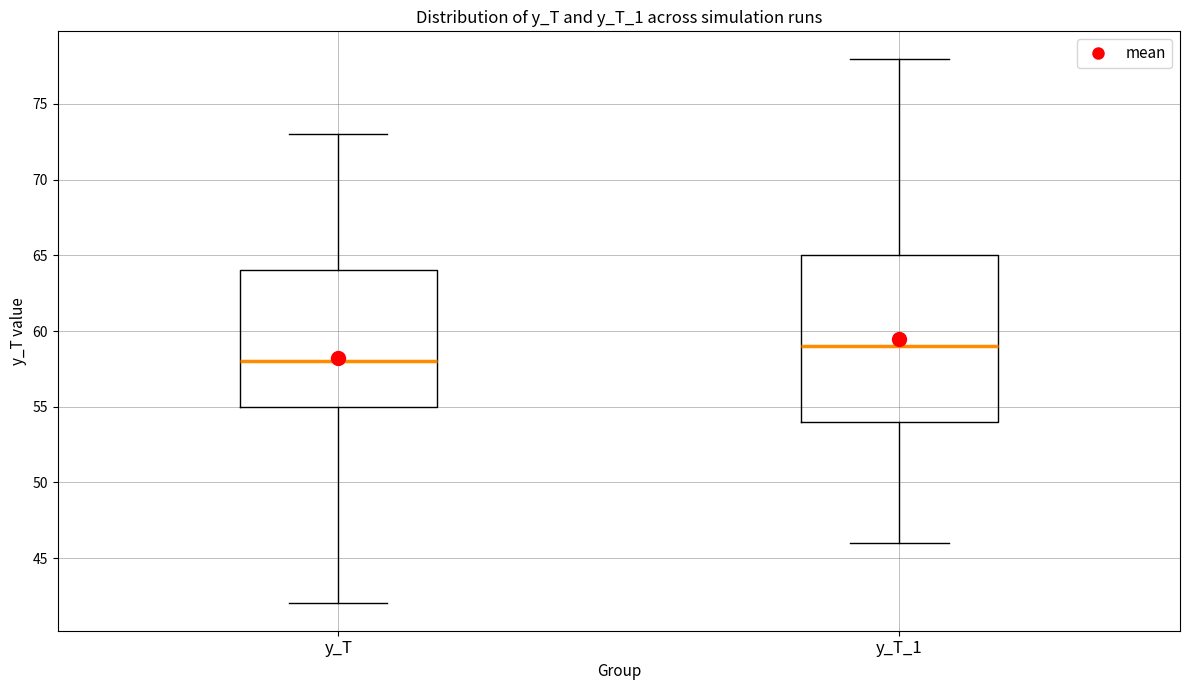

Comparing the boxes themselves (not the whiskers), which one is the tallest?

y_T_1